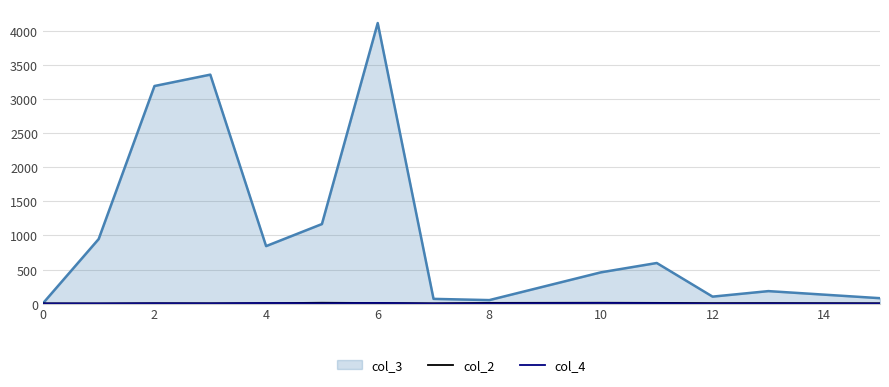

Which series has the largest range (max minus min)?

col_3